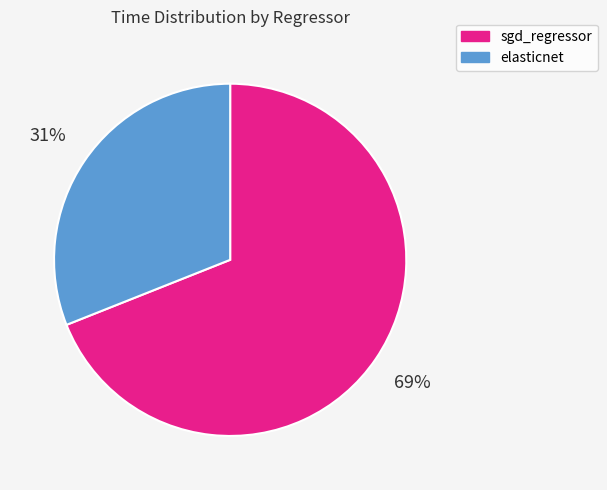

What percentage is the elasticnet slice, to the nearest percent?

31%